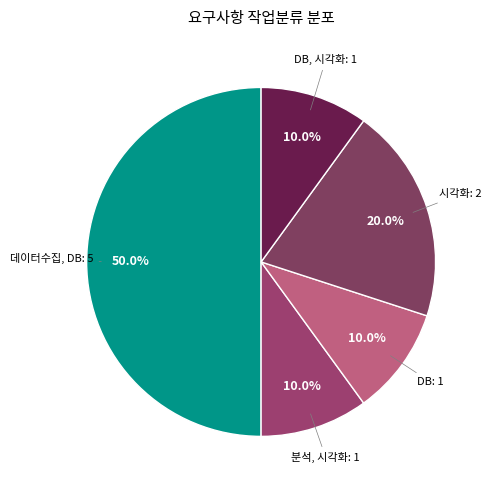

Is 분석, 시각화 the majority of the pie?

No